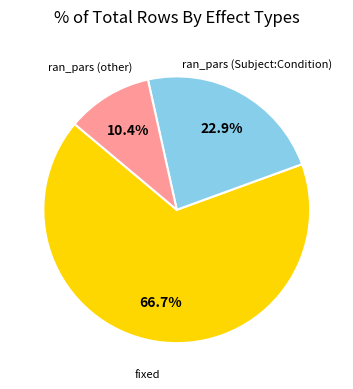

Is there any slice that represents more than half of the pie?

Yes